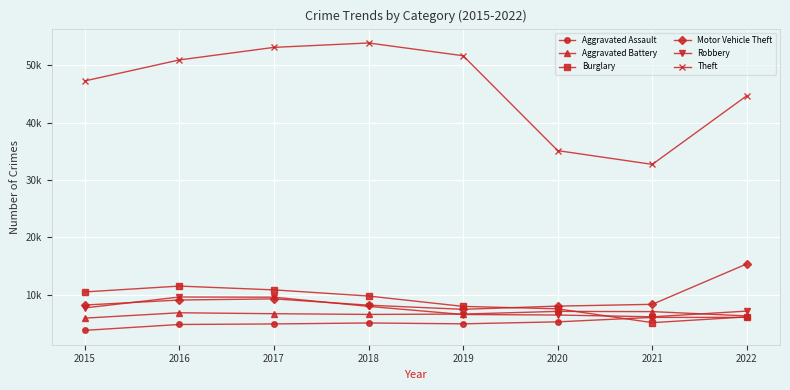

True or false: Theft and Motor Vehicle Theft cross at least once.

False